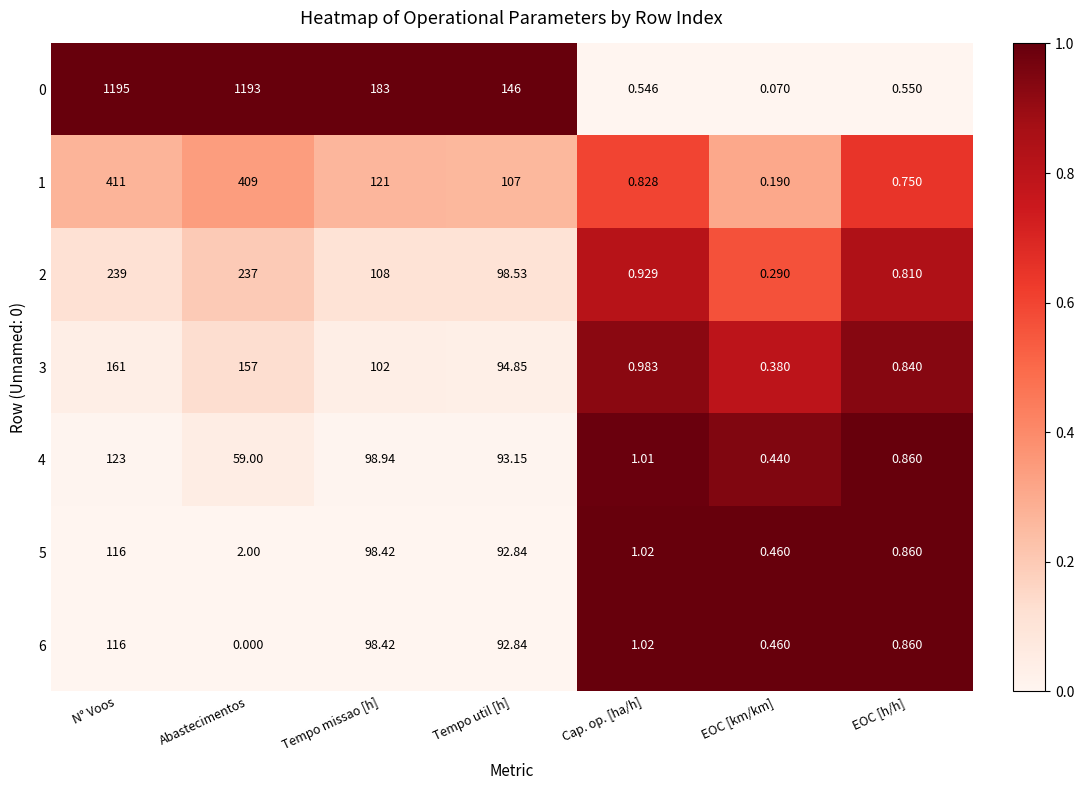

What is the greatest value displayed?

1195.0